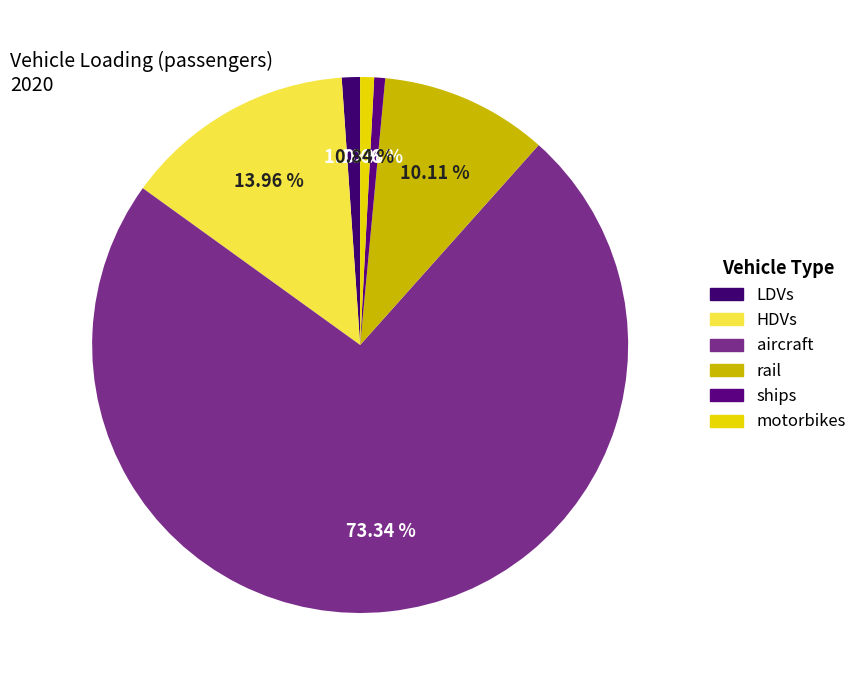

Is it true that motorbikes is 11% of the pie?

False